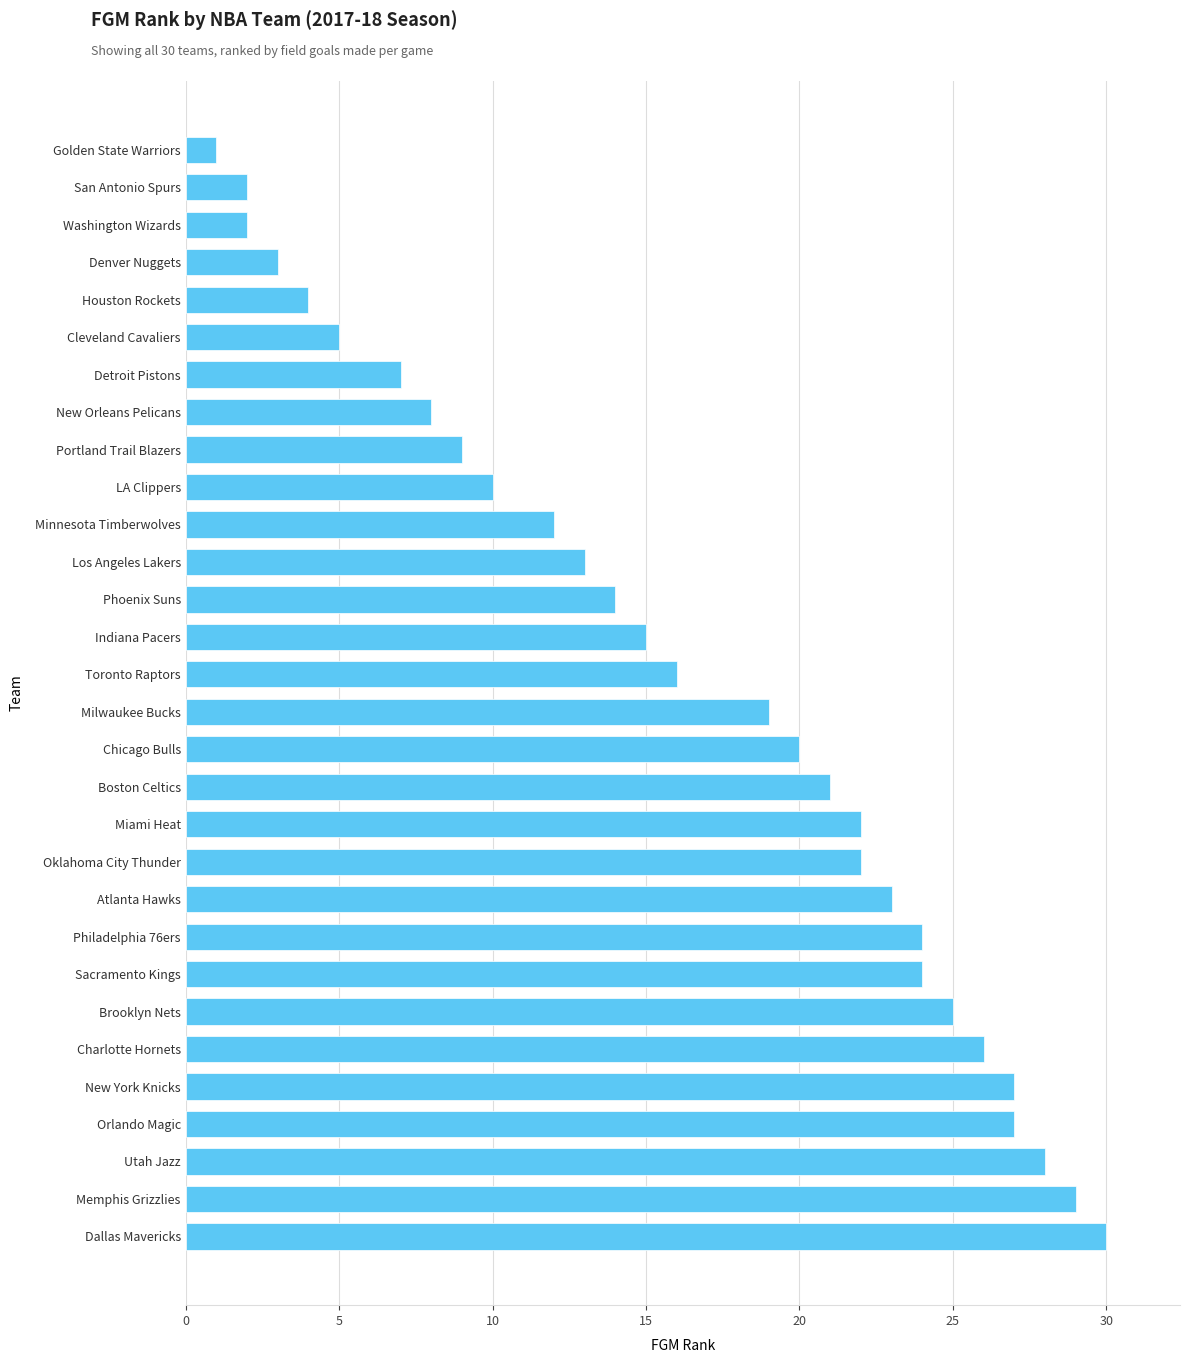

Which label corresponds to the smallest value in the chart?

Golden State Warriors